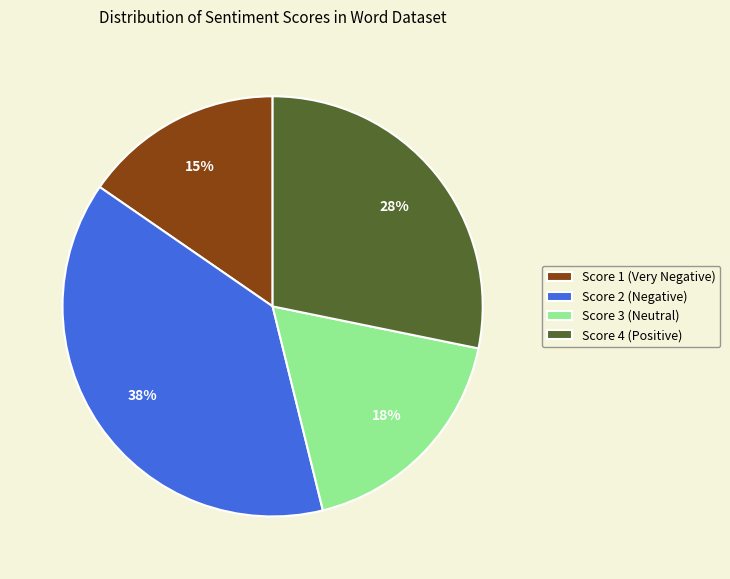

What is the ratio of the value at Score 4 (Positive) to the value at Score 2 (Negative)?

0.7